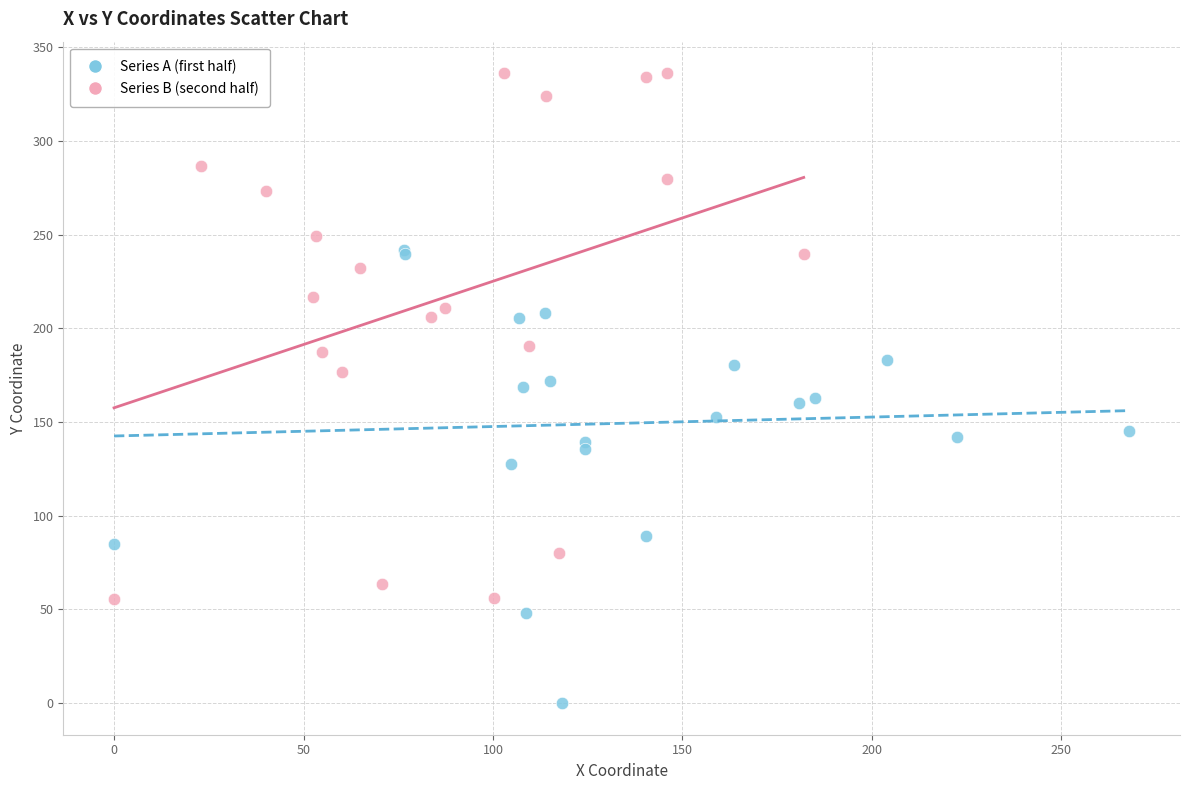

Which series contains the lowest Y value?

Series A (first half)